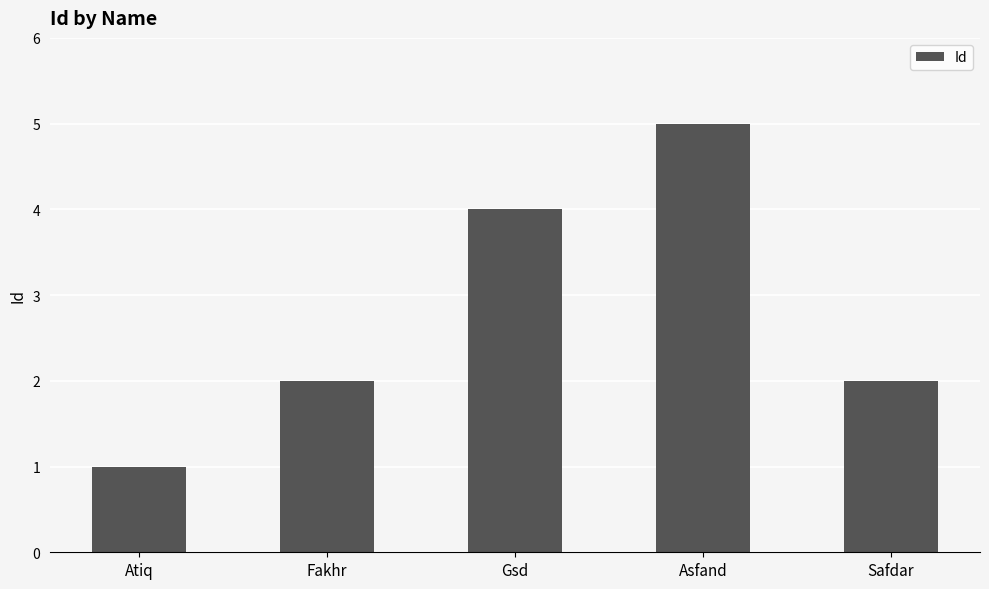

What is the sum of all values?

14